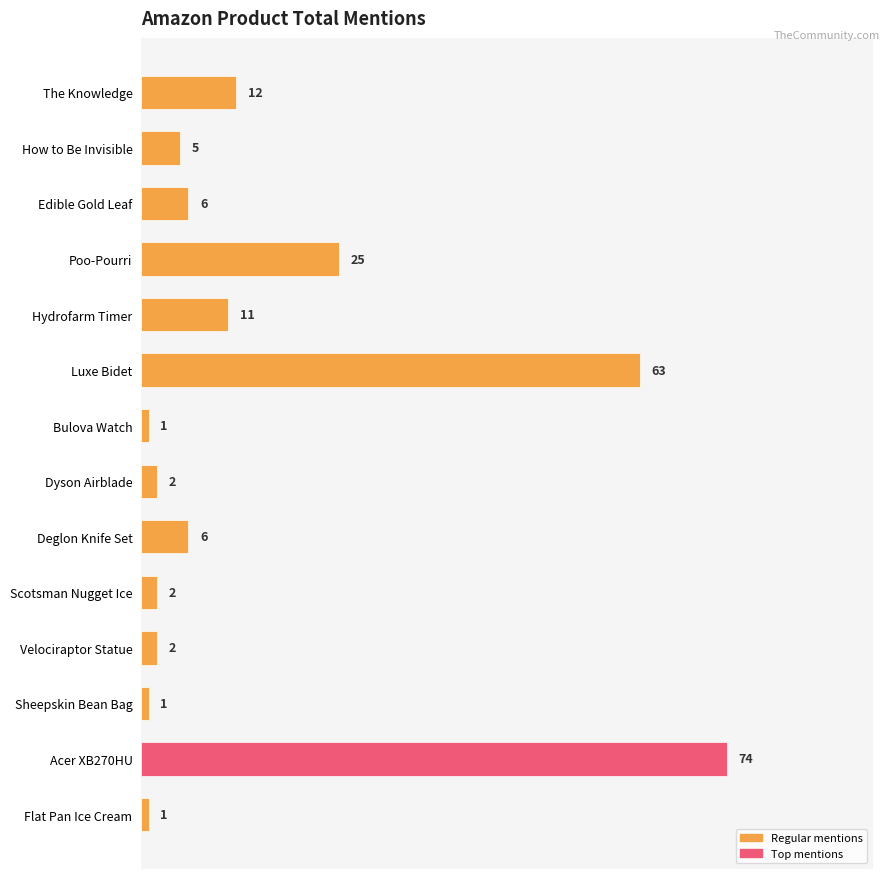

How many distinct data groups are displayed?

1